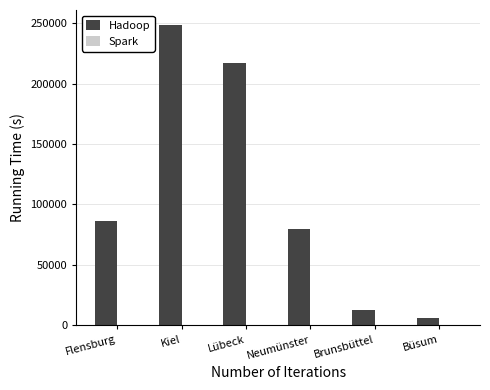

At which category is the sum across all series the highest?

Kiel